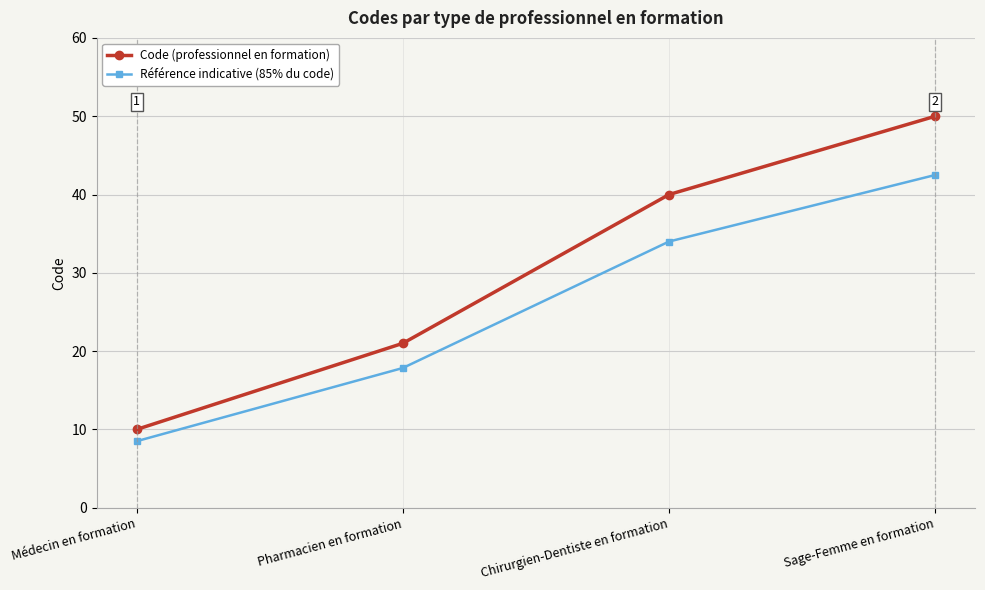

Which series has the widest spread of values?

Code (professionnel en formation)